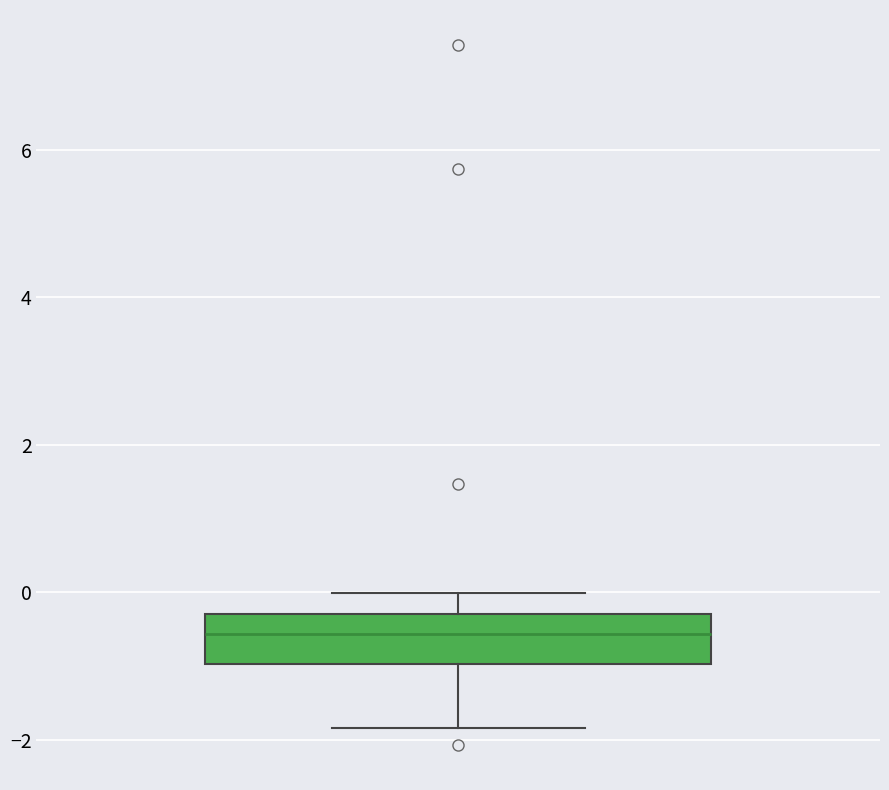

Where is the lower edge of the box on the y-axis? The values are not printed on the chart, so give them approximately, as read against the axis.

-1.0